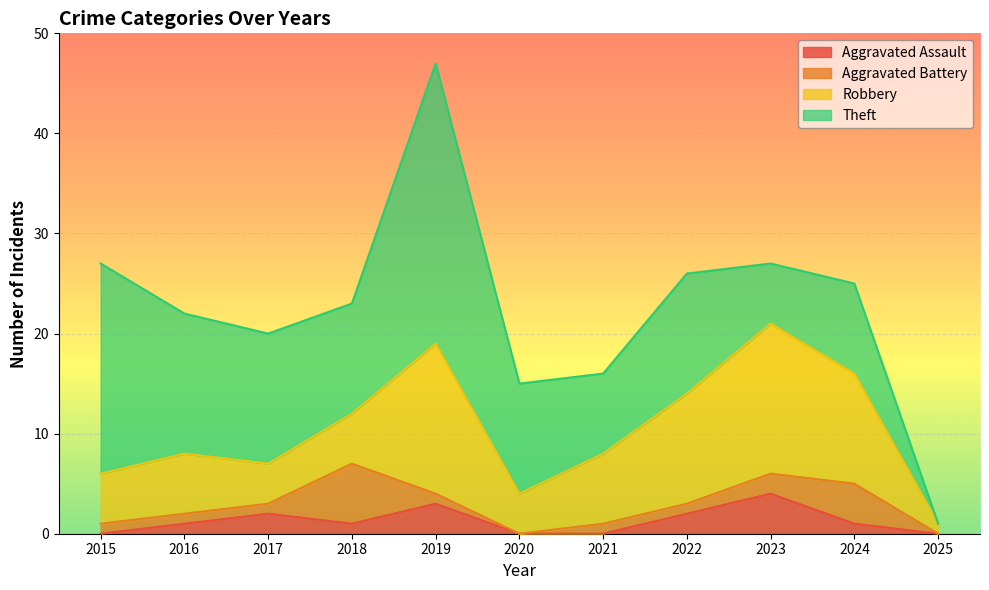

How many categories are shown in the chart?

11